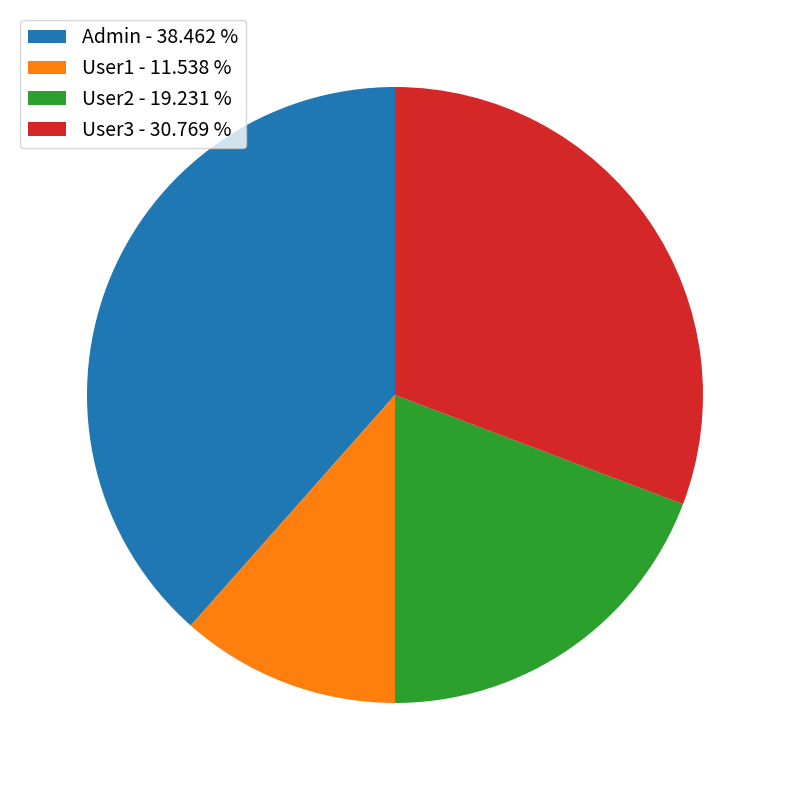

Is the sum of User1 - 11.538 % and User2 - 19.231 % greater than half?

No